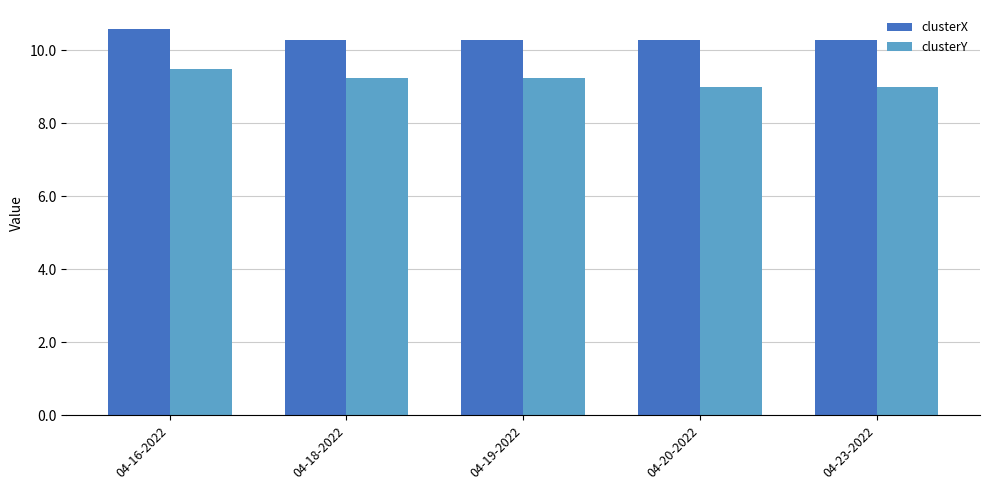

Which category has the highest value across all series?

04-16-2022